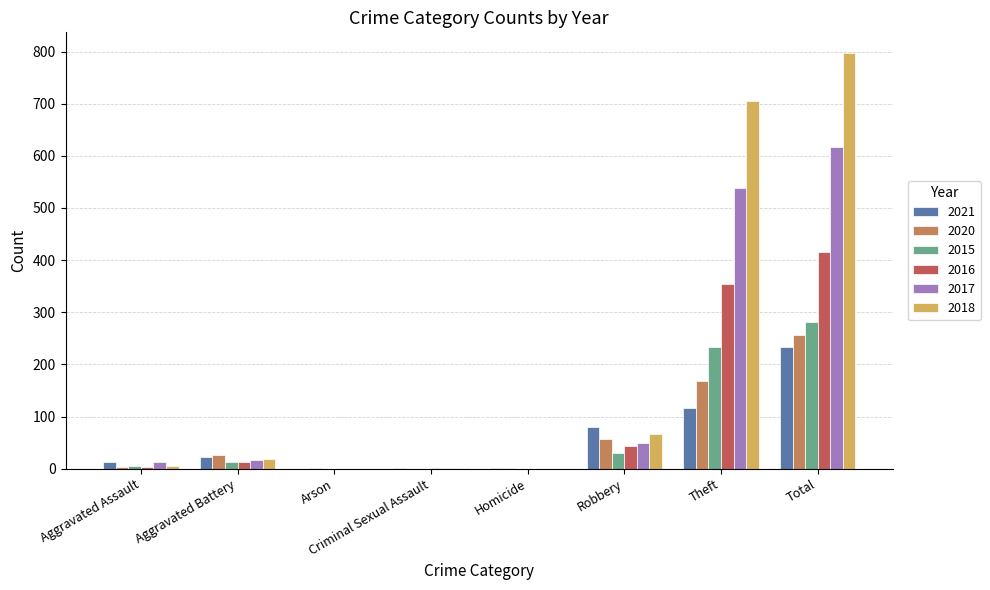

How many groups of bars are there?

8